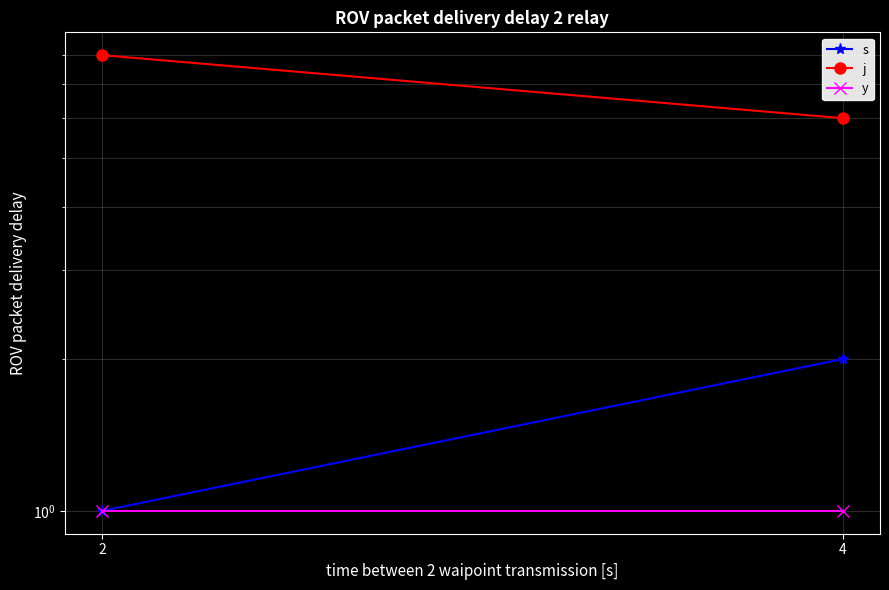

How many data points in j are less than 8?

1